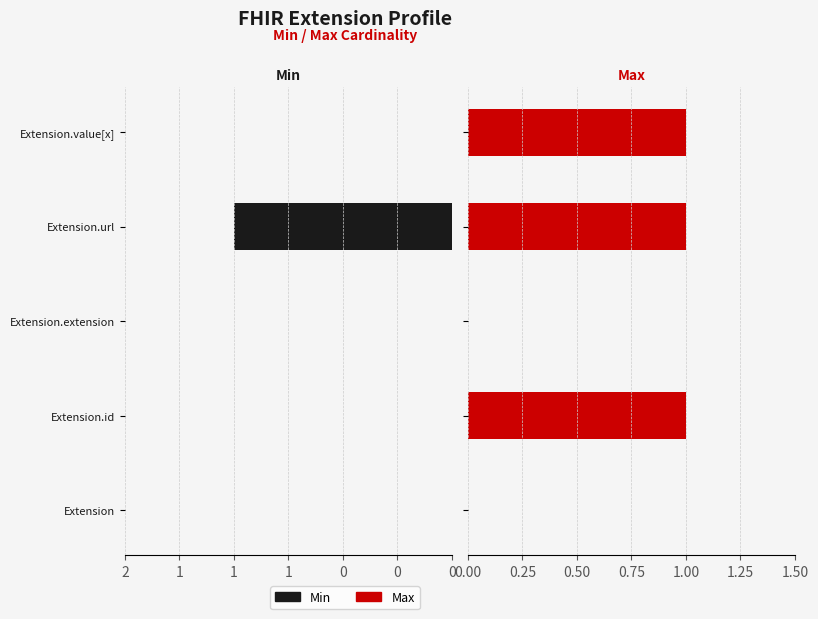

How many data points does each series have?

5